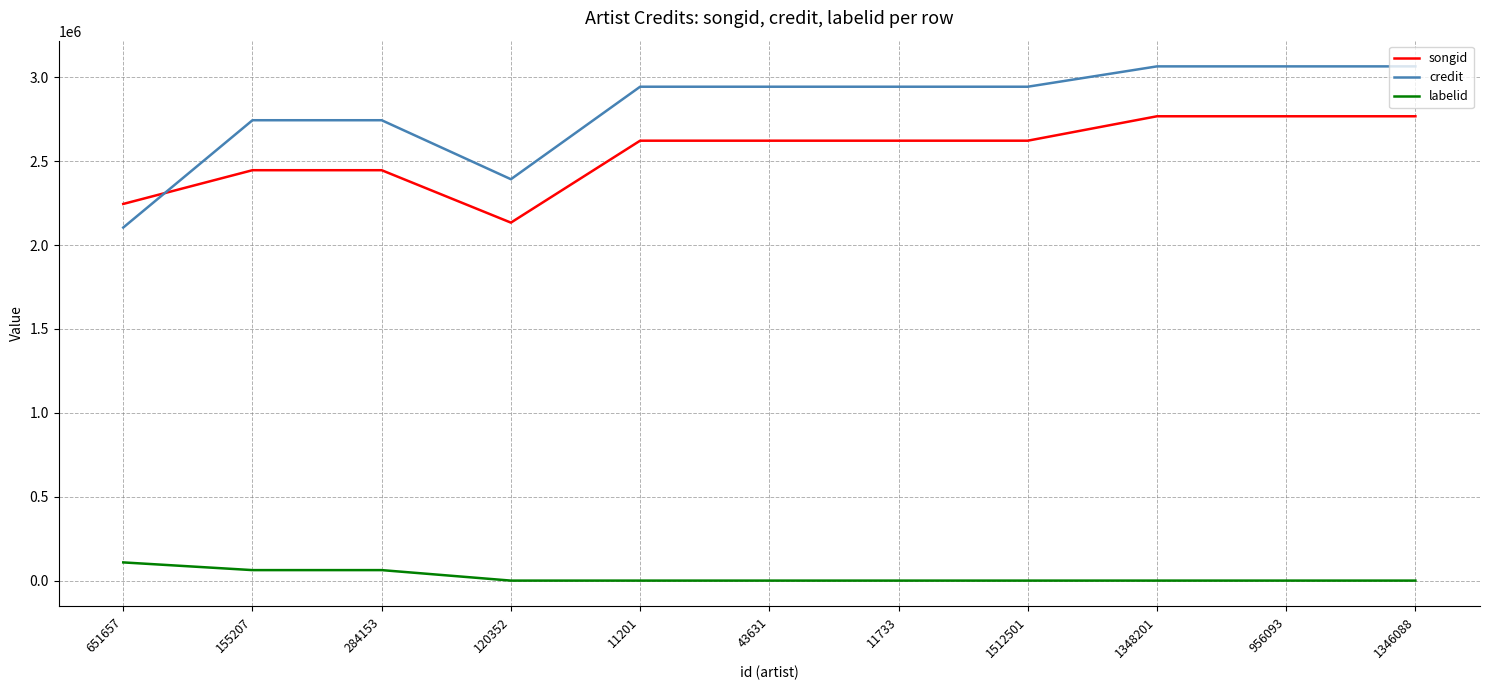

Is it true that songid equals 1414253.0 at 956093?

False